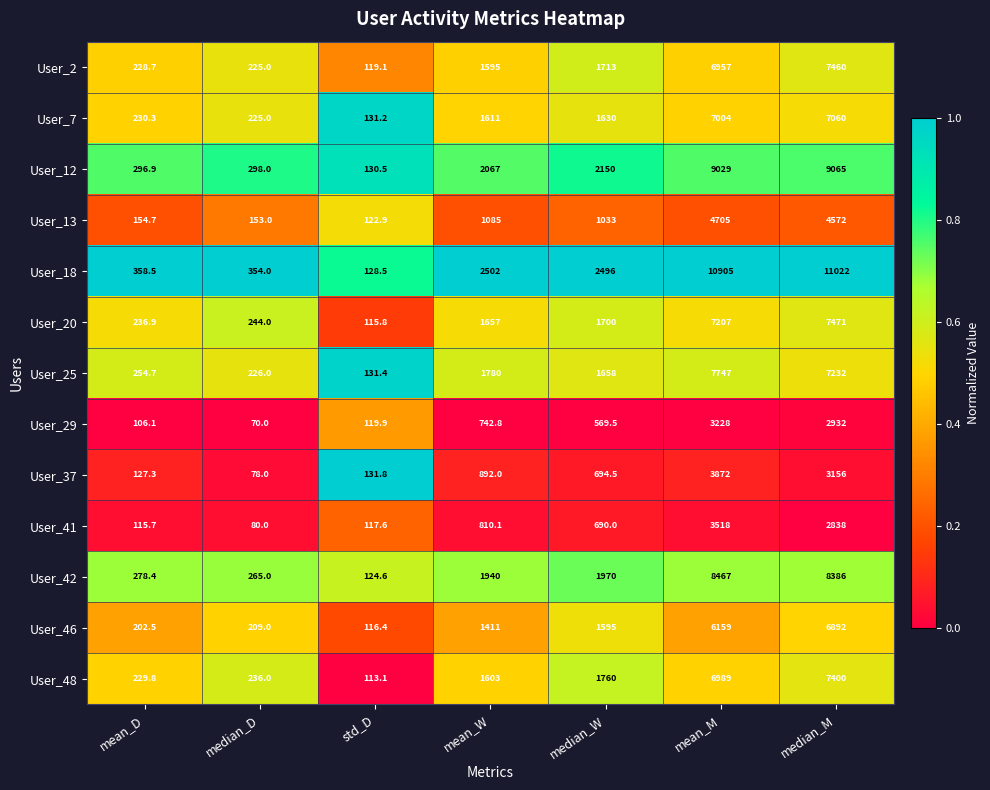

The User_20 series shows 1080.0 at mean_W. True or false?

False